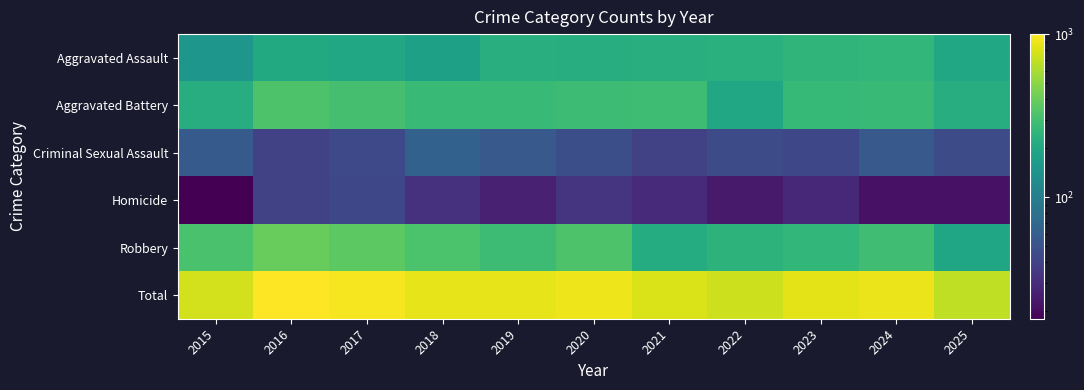

At which category does the chart reach its minimum across all series?

2015